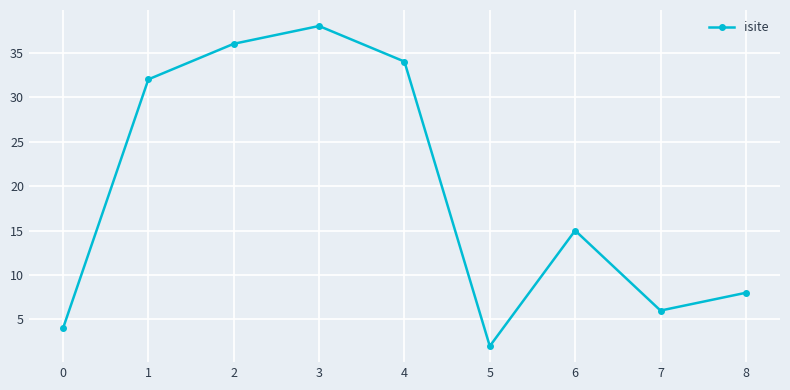

What is the value of the 5th point from the left?

34